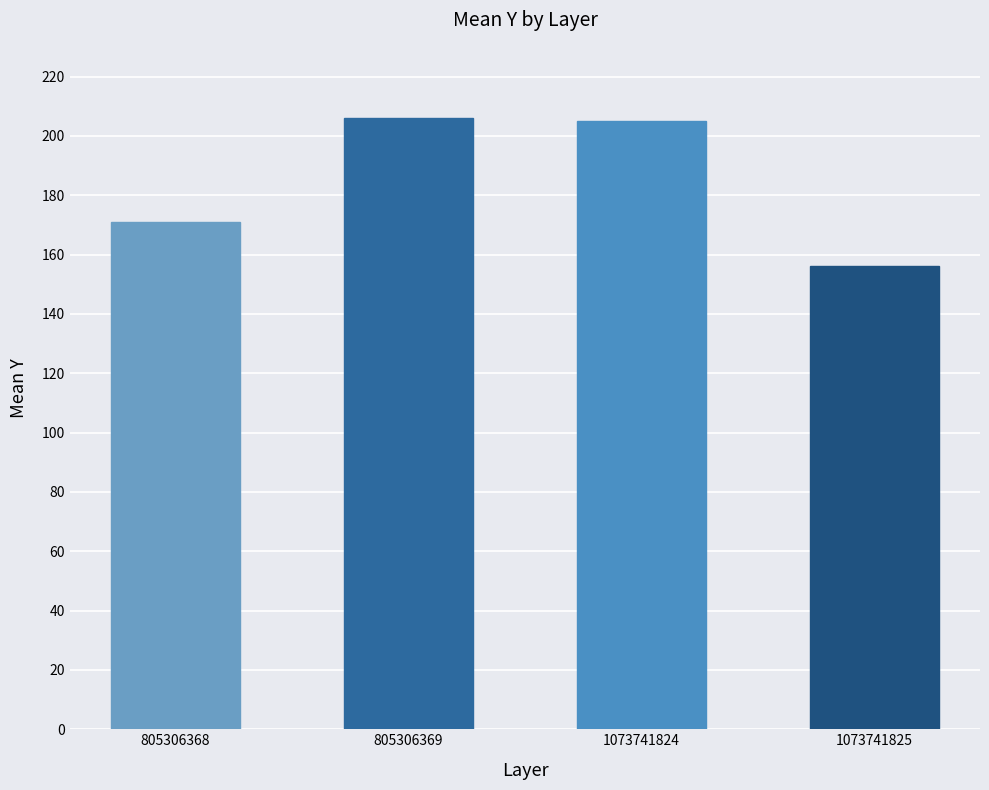

Is it true that the value at 805306368 is 171?

True